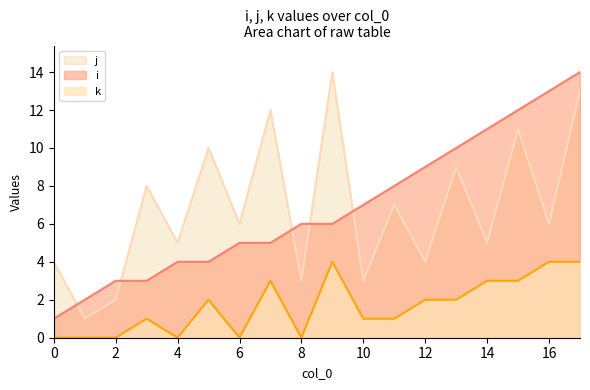

True or false: i has more than 2 interior local peaks.

False